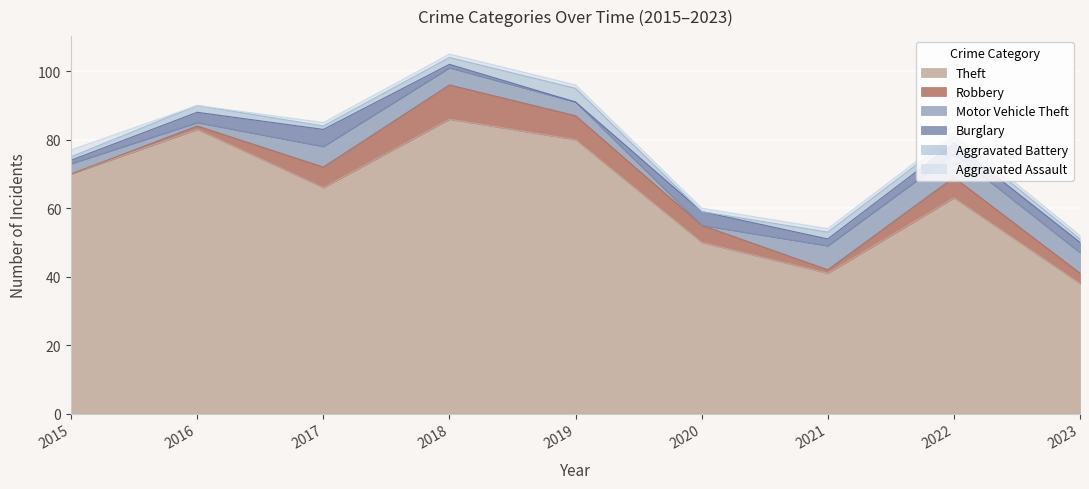

What is the value of the Aggravated Assault point at the 5th from the left?

1